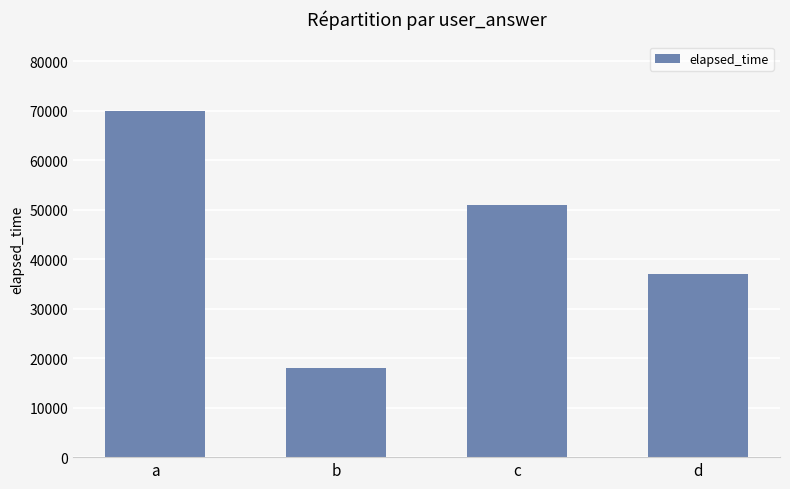

What is the sum of the values at b and a?

88000